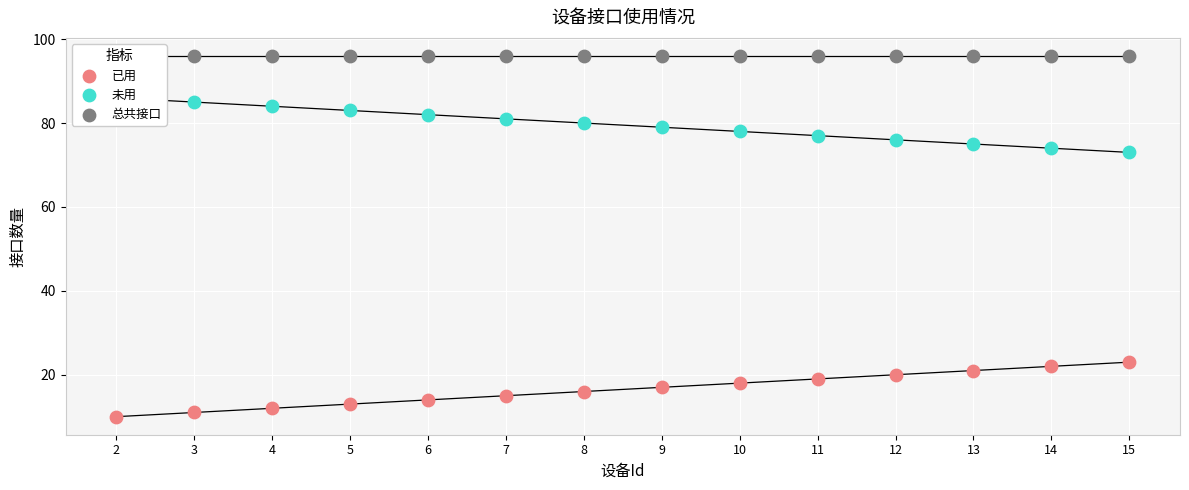

Which series has the widest spread of Y values?

已用